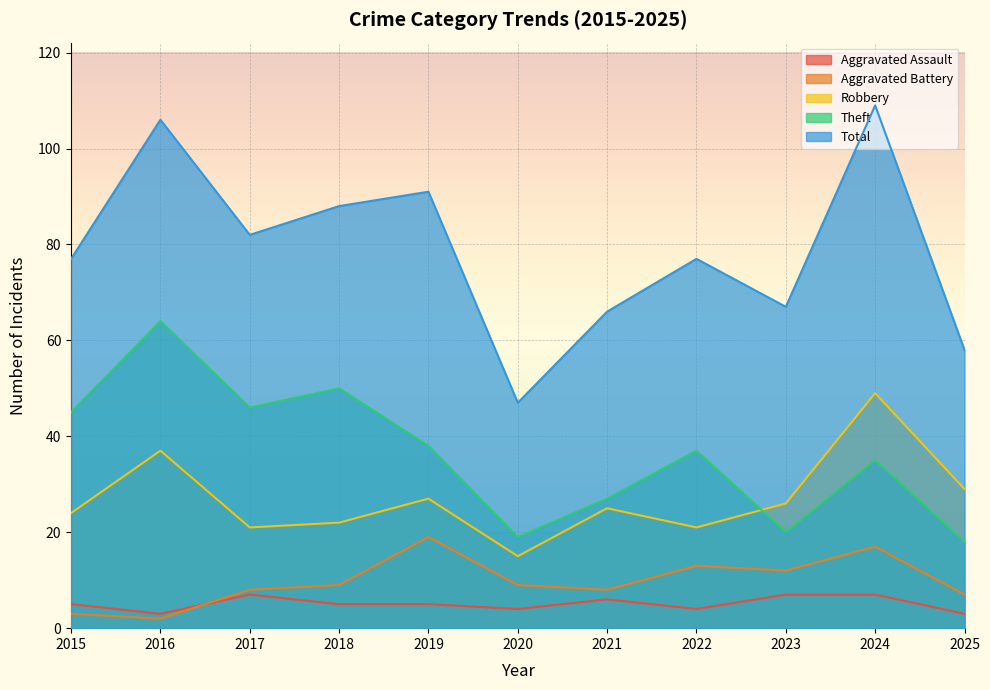

True or false: Robbery has a value of 24 at 2015.

True